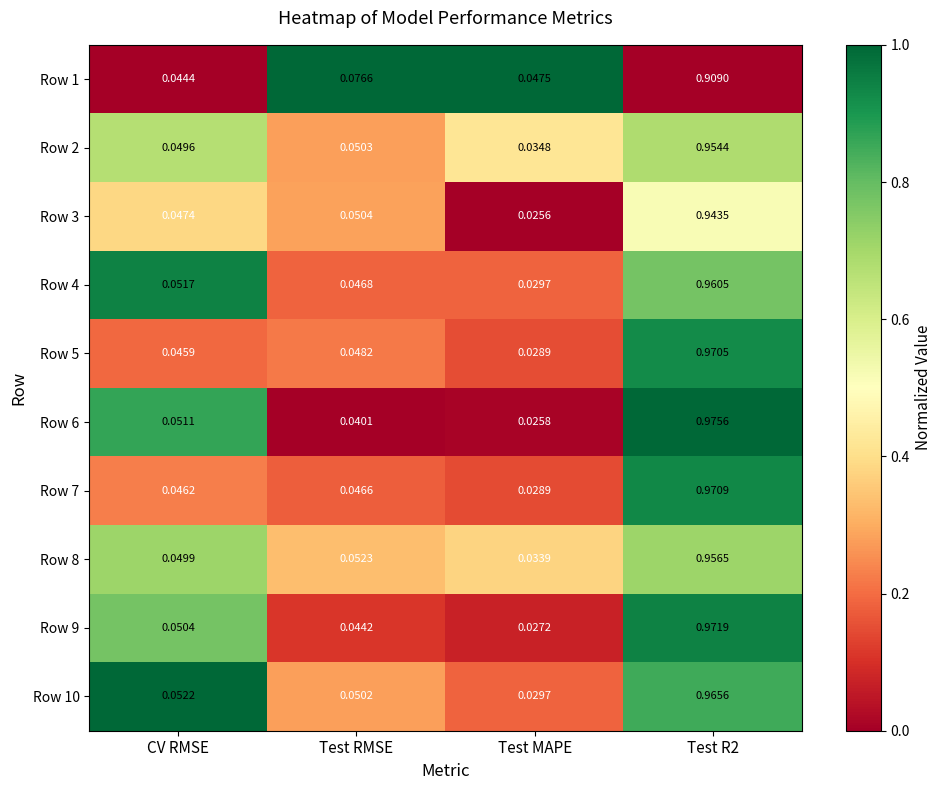

Which category has the lowest value across all series?

Test MAPE